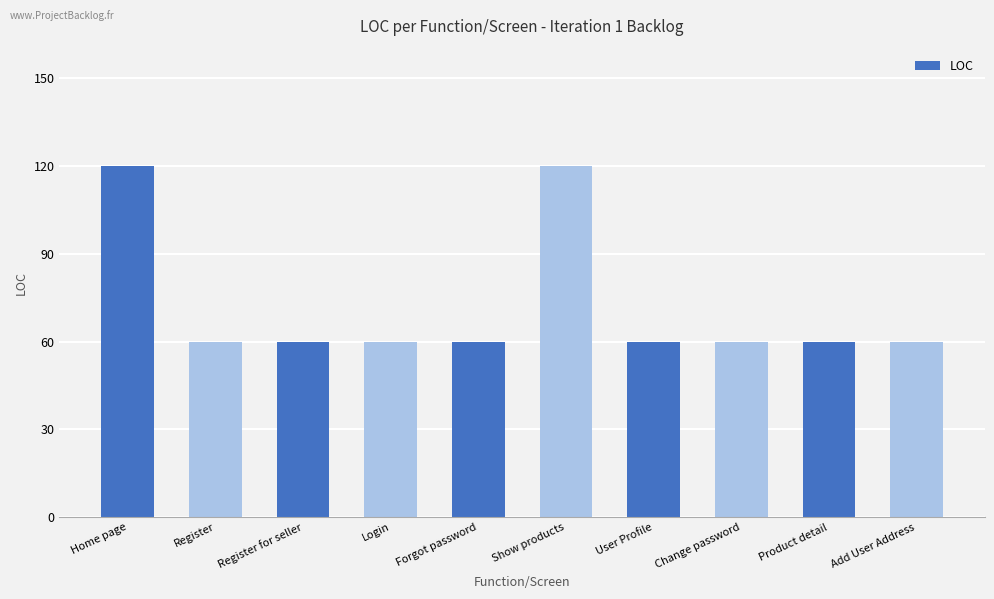

What is the minimum value shown in the chart?

60